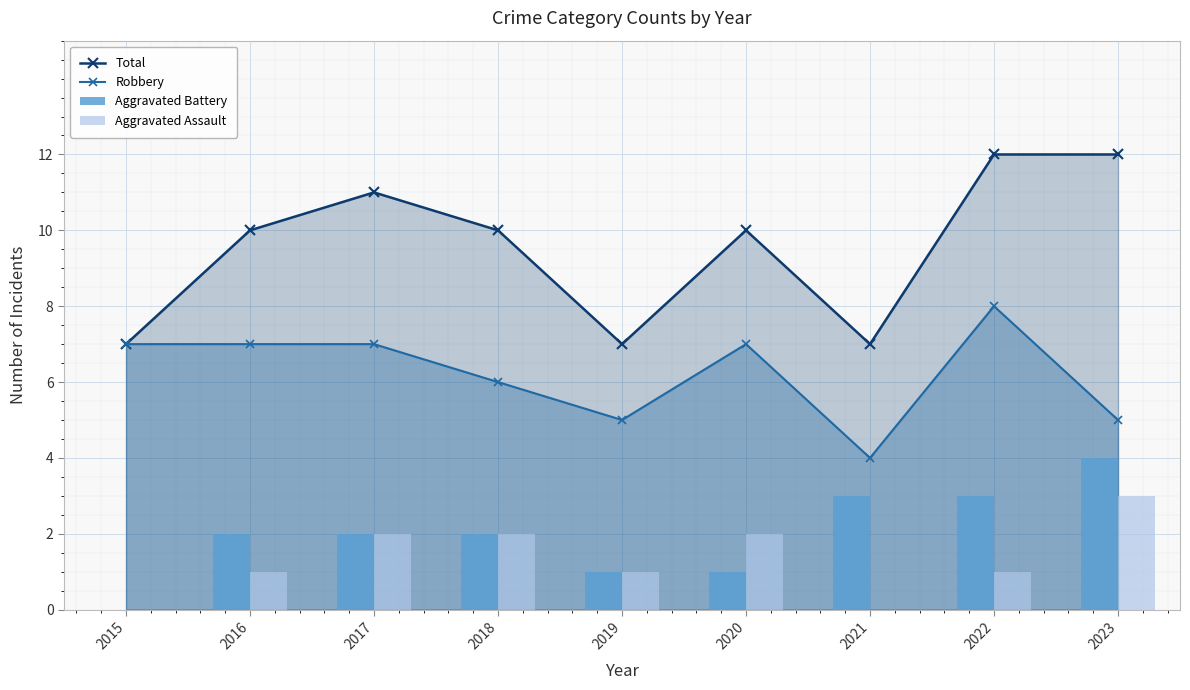

What is the highest value of the Total series?

12